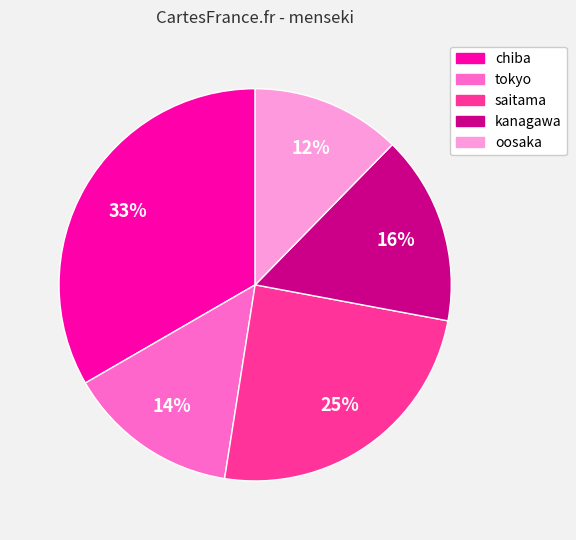

Is saitama the majority of the pie?

No